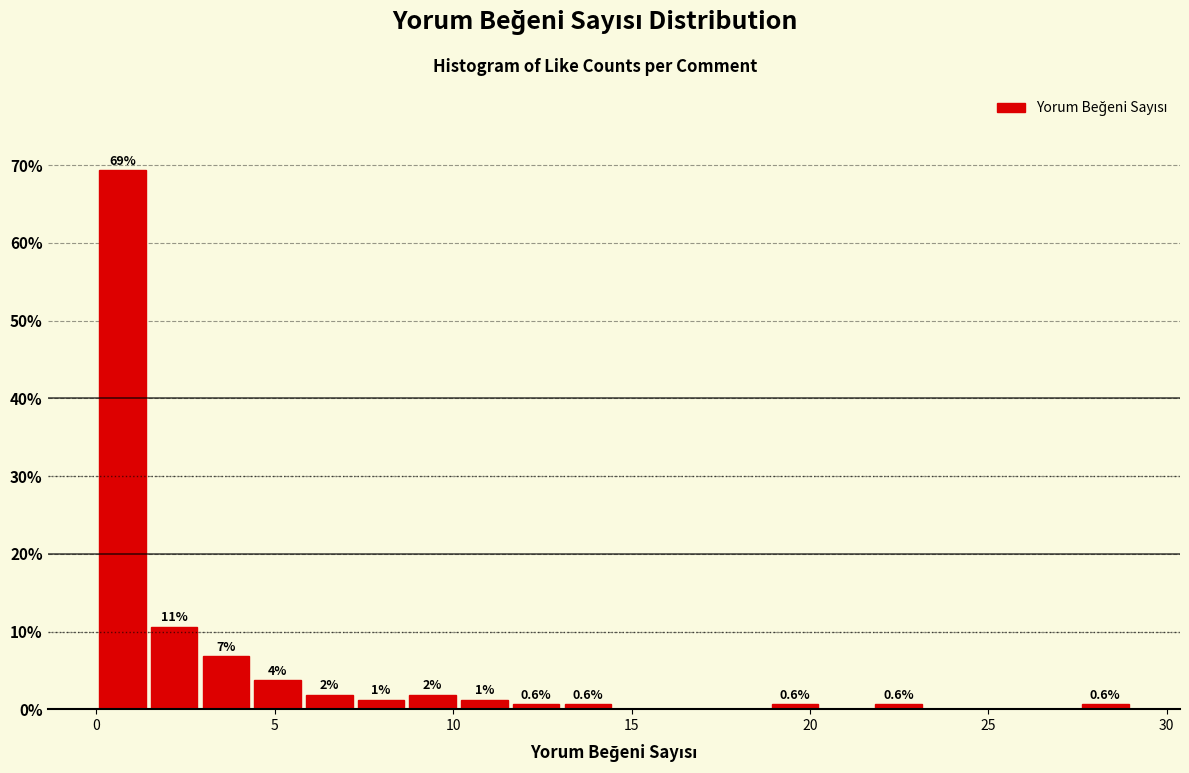

Read against the x-axis, roughly where is the centre of the tallest bar?

0.5